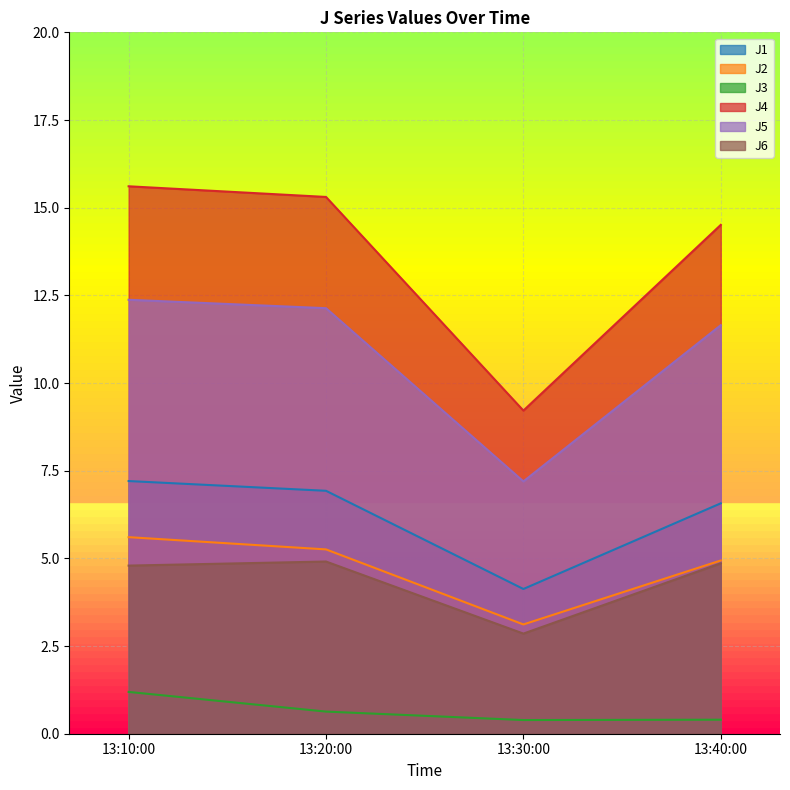

True or false: J2 and J4 intersect in this chart.

False